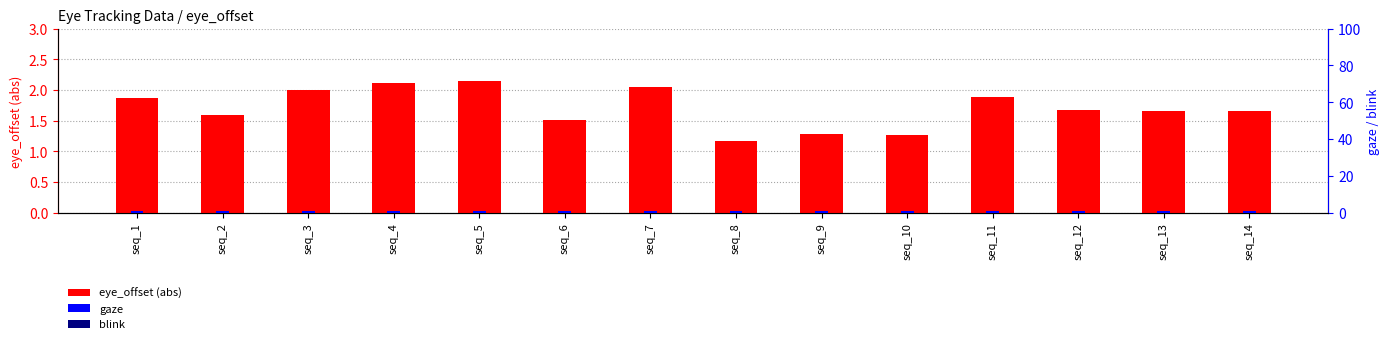

What is the value of the gaze bar at the 6th from the left?

1.0